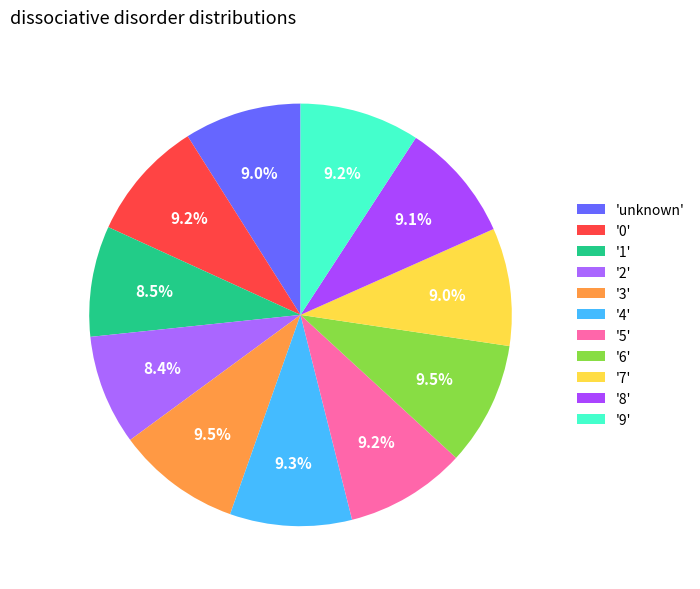

Count the number of slices in the pie.

11